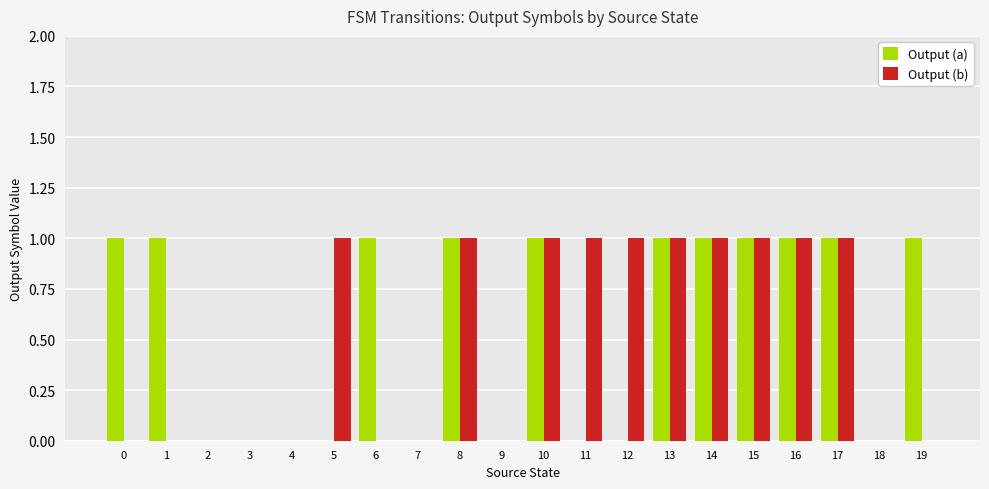

Reading right to left, extract all data points from this chart.

Output (a): 19=1	18=0	17=1	16=1	15=1	14=1	13=1	12=0	11=0	10=1	9=0	8=1	7=0	6=1	5=0	4=0	3=0	2=0	1=1	0=1
Output (b): 19=0	18=0	17=1	16=1	15=1	14=1	13=1	12=1	11=1	10=1	9=0	8=1	7=0	6=0	5=1	4=0	3=0	2=0	1=0	0=0